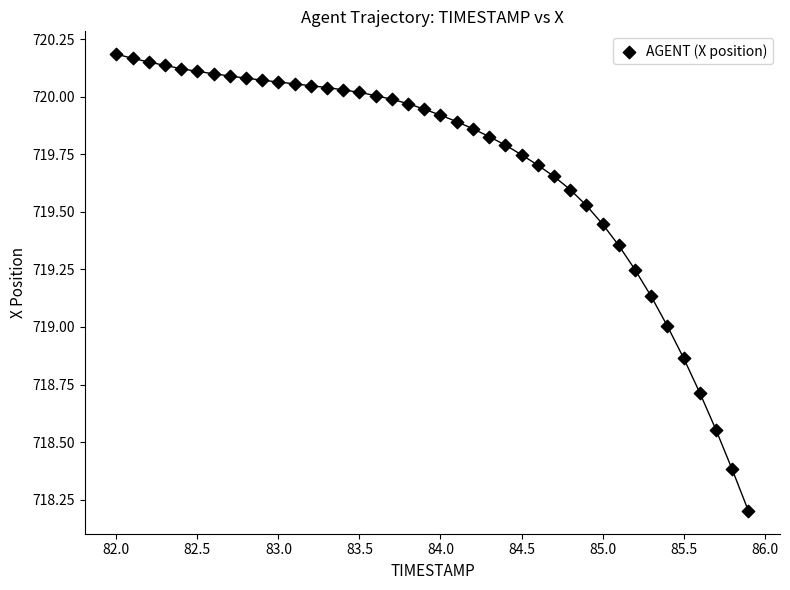

What is the range of X values (max minus min)?

3.9